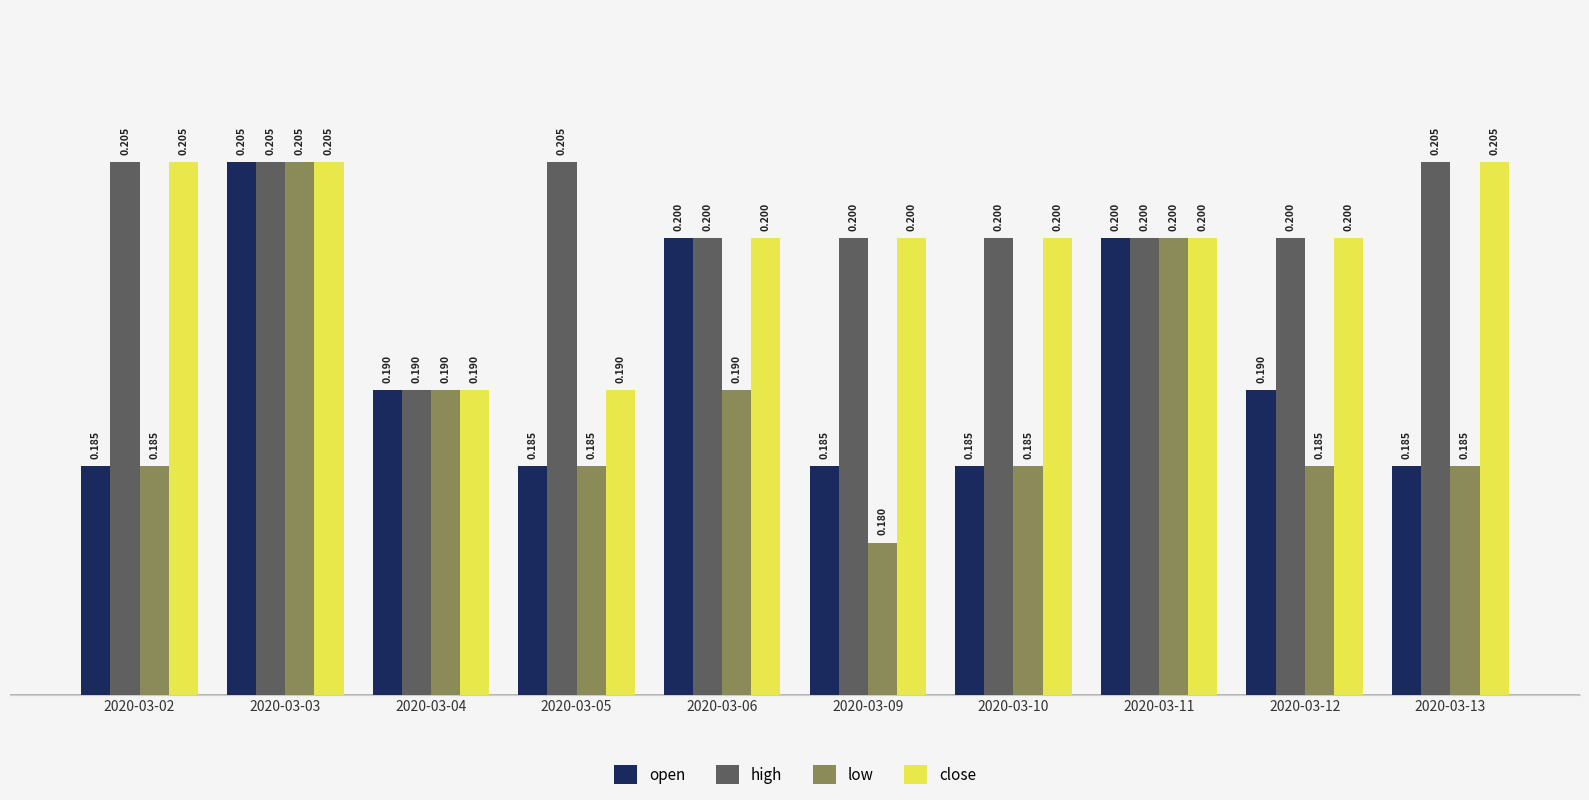

True or false: close has a value of 0.2 at 2020-03-02.

True